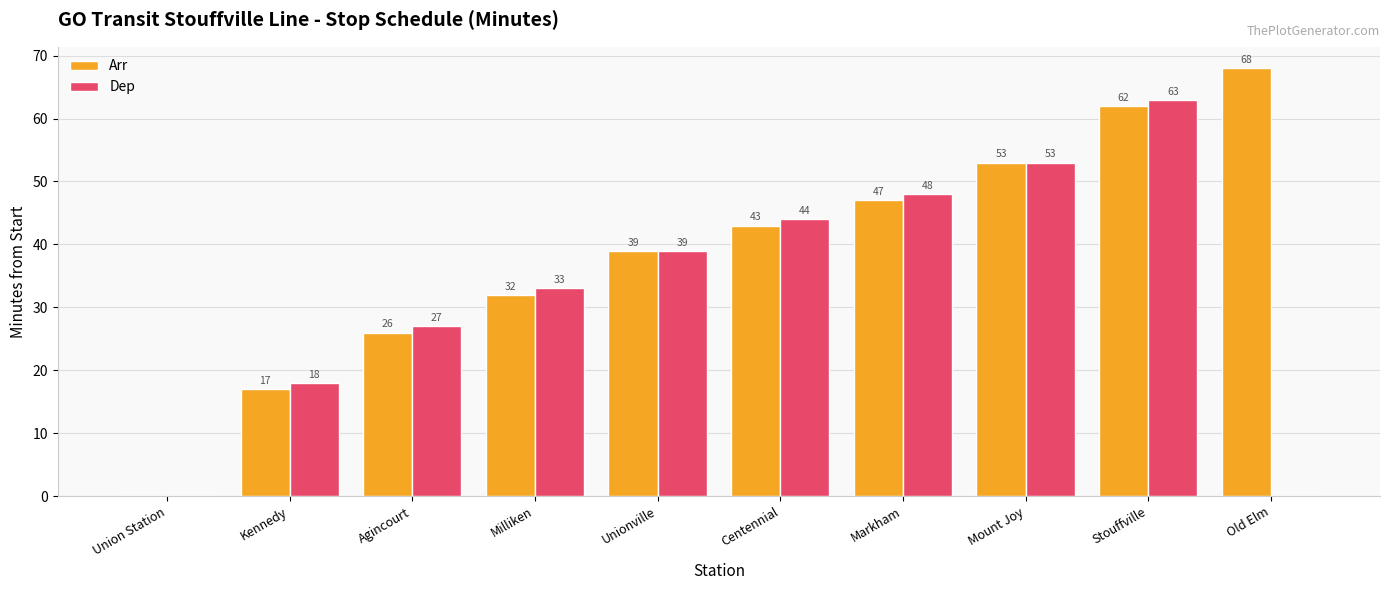

Does the chart contain stacked bars?

No